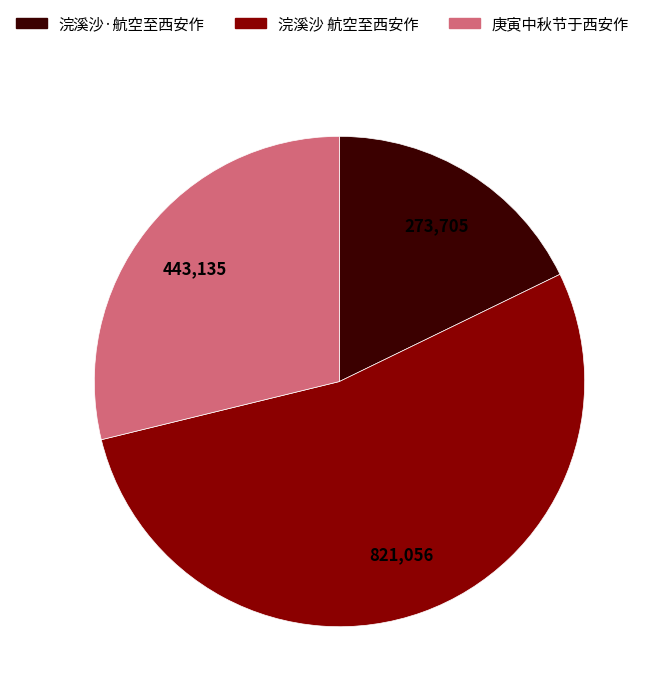

Is it true that 浣溪沙 航空至西安作 is 53% of the pie?

True